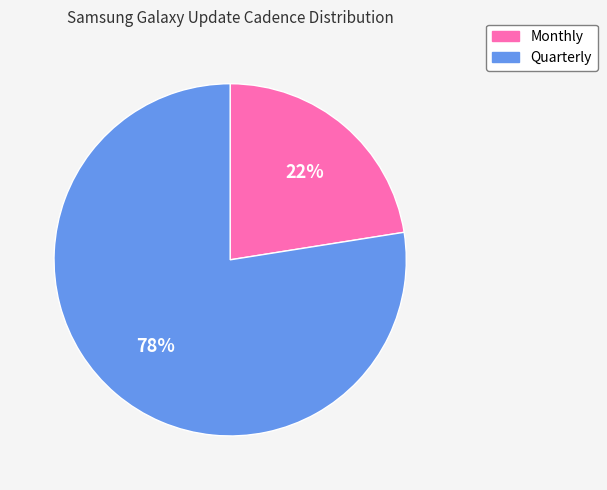

How many segments does this pie chart have?

2